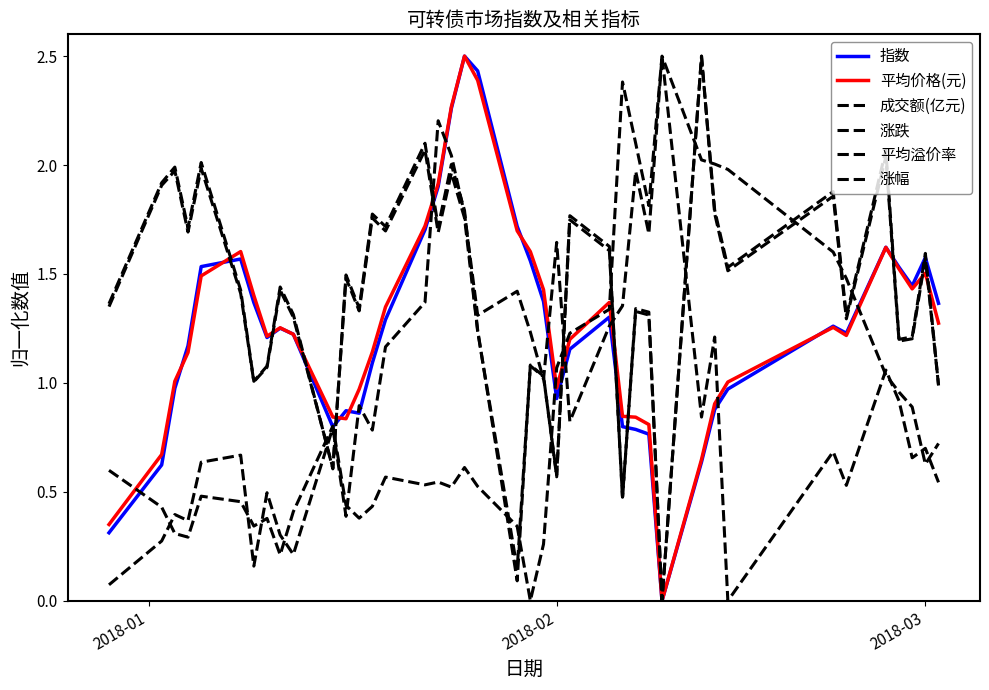

Does the chart display data point markers on the line(s)?

No